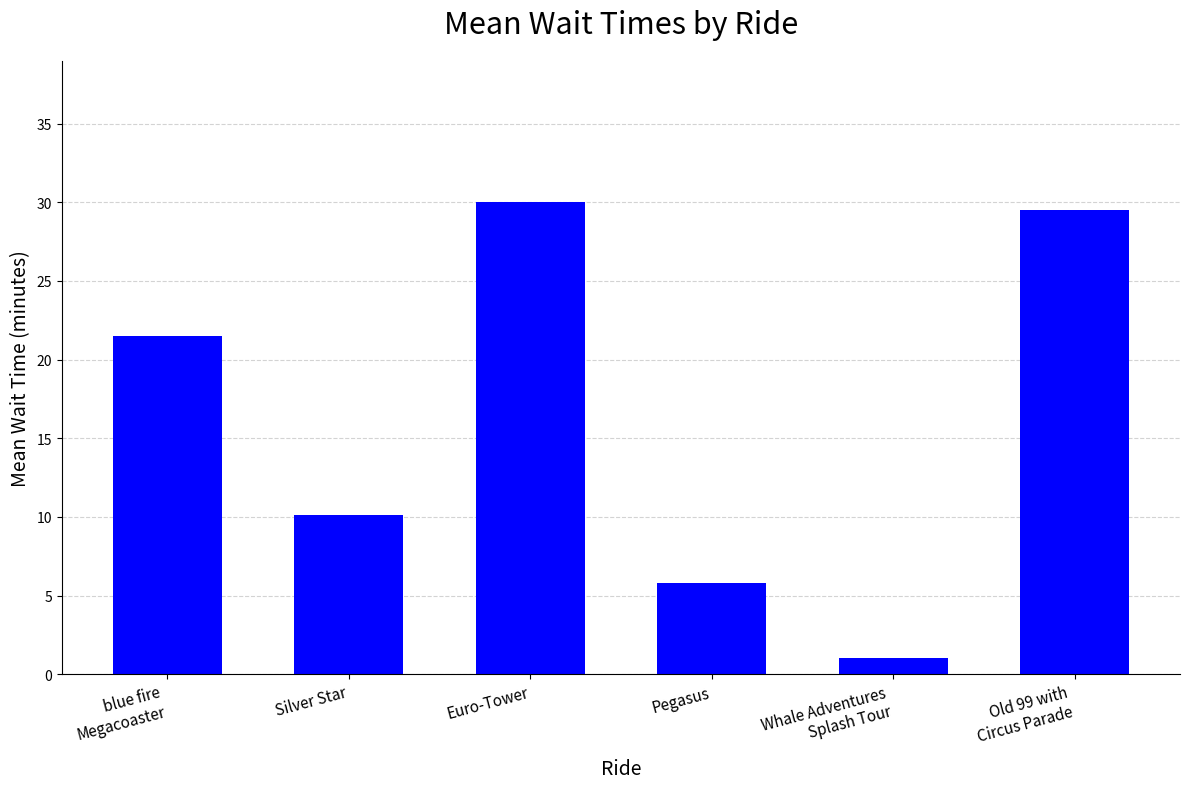

Reading left to right, what are all the values shown in this chart?

21.5	10.1	30.0	5.8	1.0	29.5